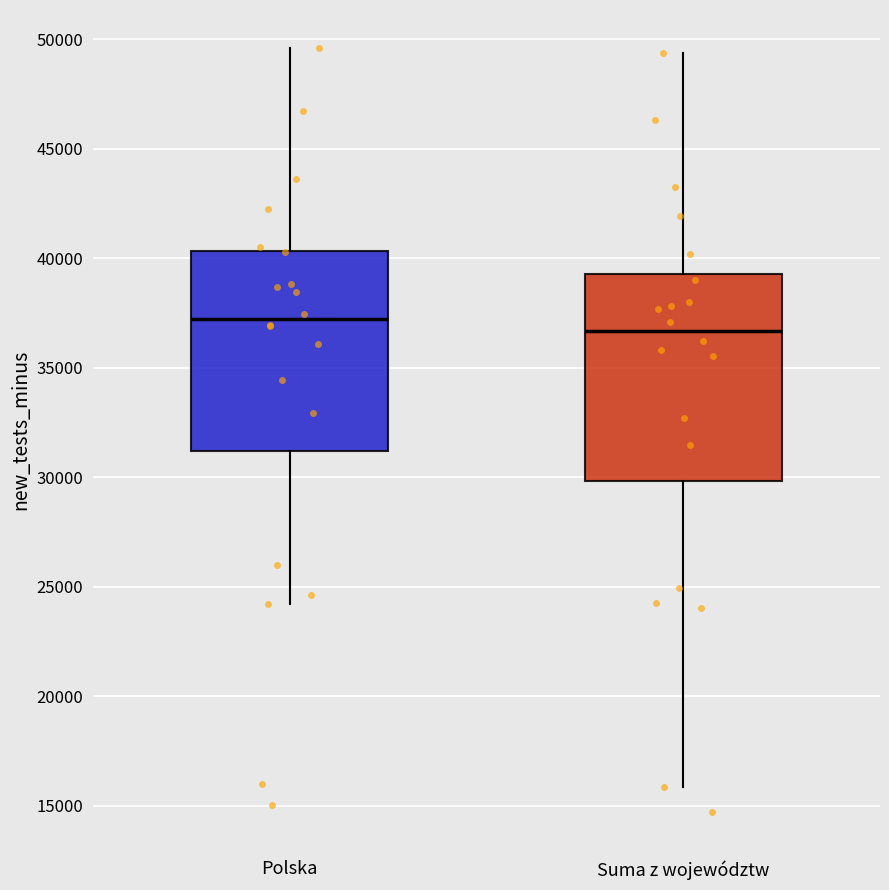

Which box has the highest median line?

Polska